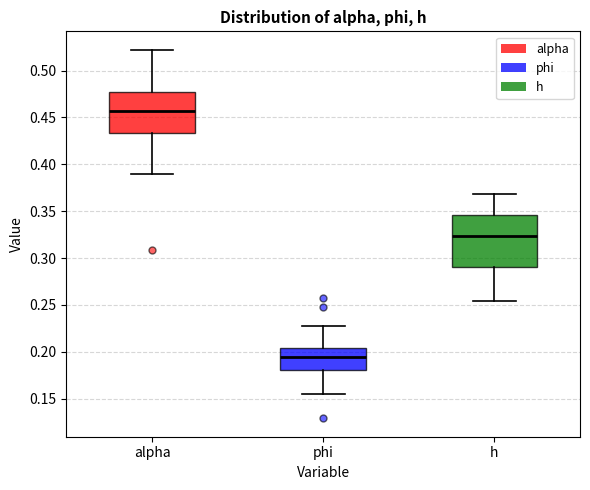

Reading left to right, read every box against the y-axis: the position of its median line, the range the box covers, and the ends of its whiskers. The values are not printed on the chart, so give them approximately, as read against the axis.

alpha: median 0.455, box 0.435 to 0.475, whiskers 0.390 to 0.520
phi: median 0.195, box 0.180 to 0.205, whiskers 0.155 to 0.225
h: median 0.325, box 0.290 to 0.345, whiskers 0.255 to 0.370